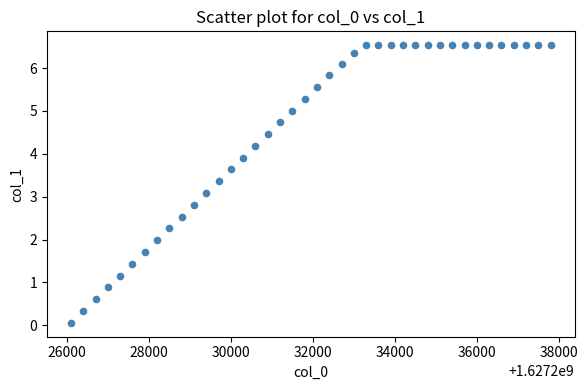

What is the range of Y values (max minus min)?

6.5